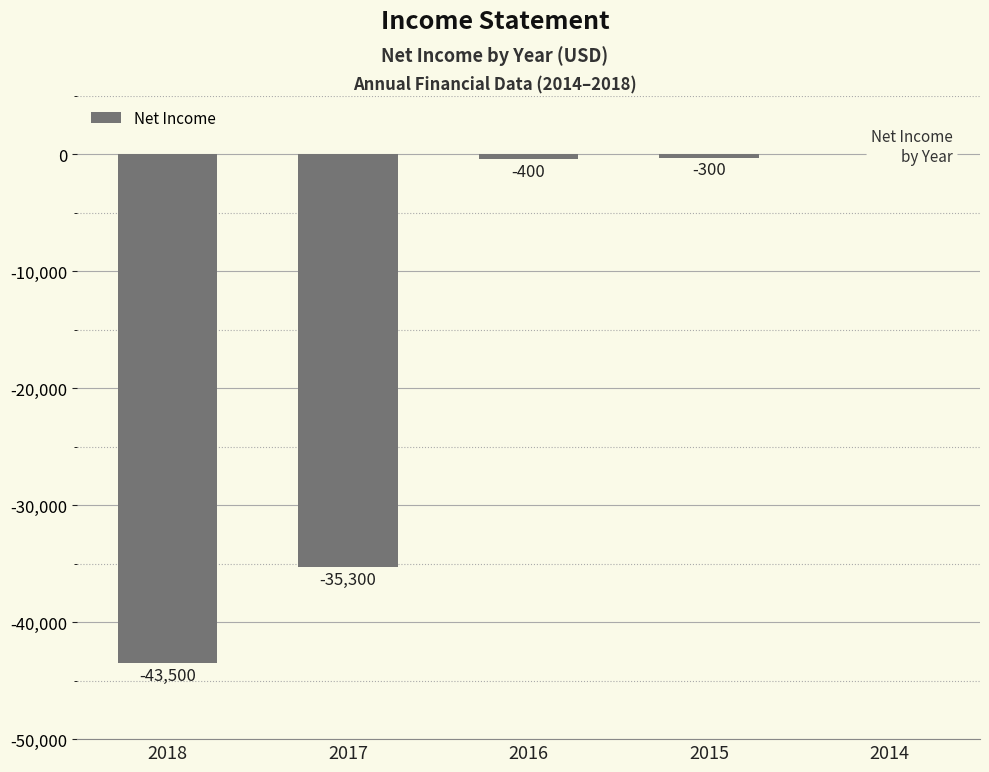

Is it true that the value at 2016 is -210?

False